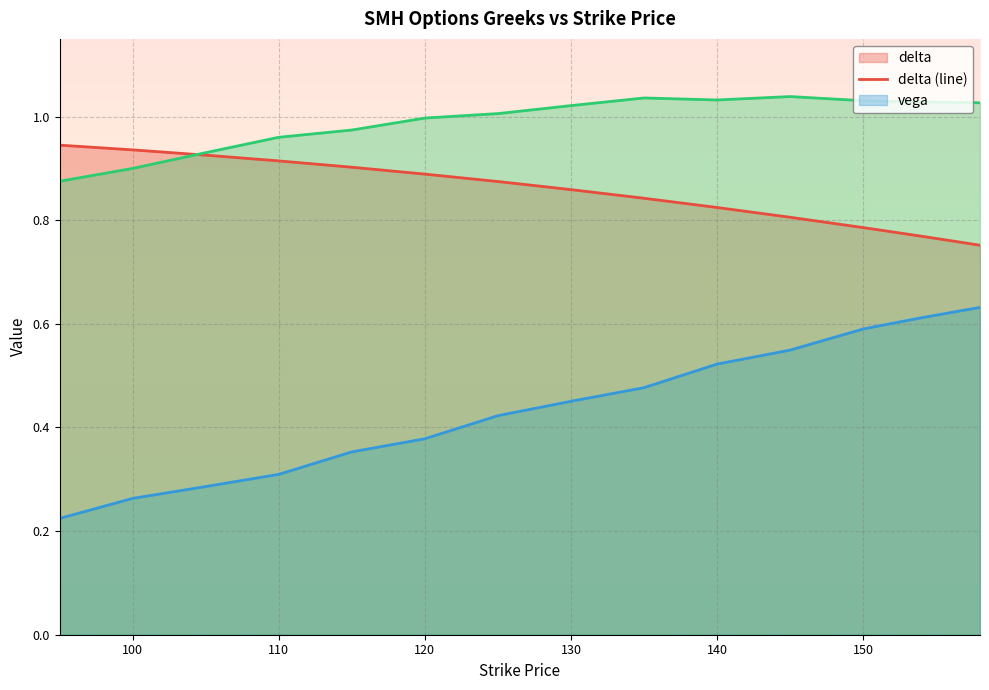

True or false: vega (line) and rho (line) cross at least once.

False